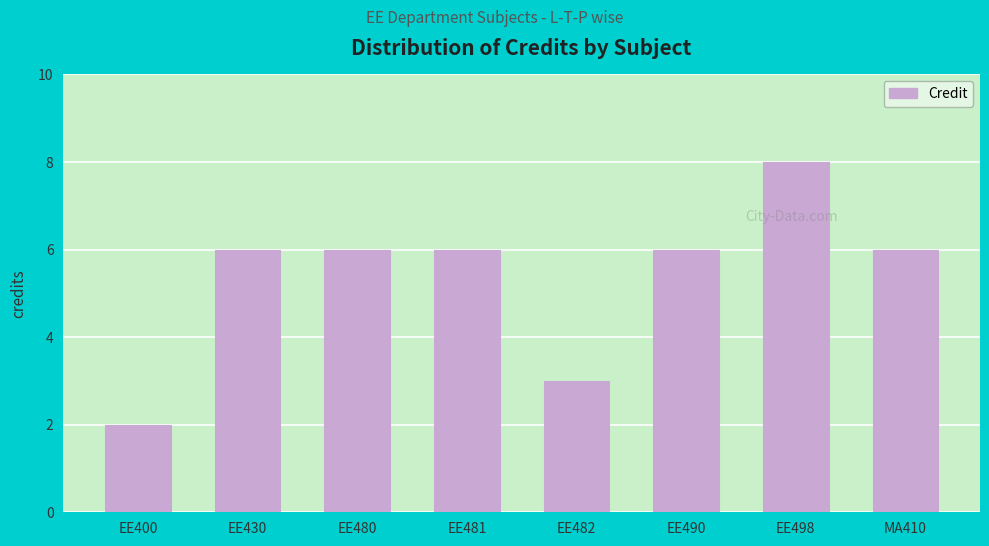

What is the sum of all values?

43